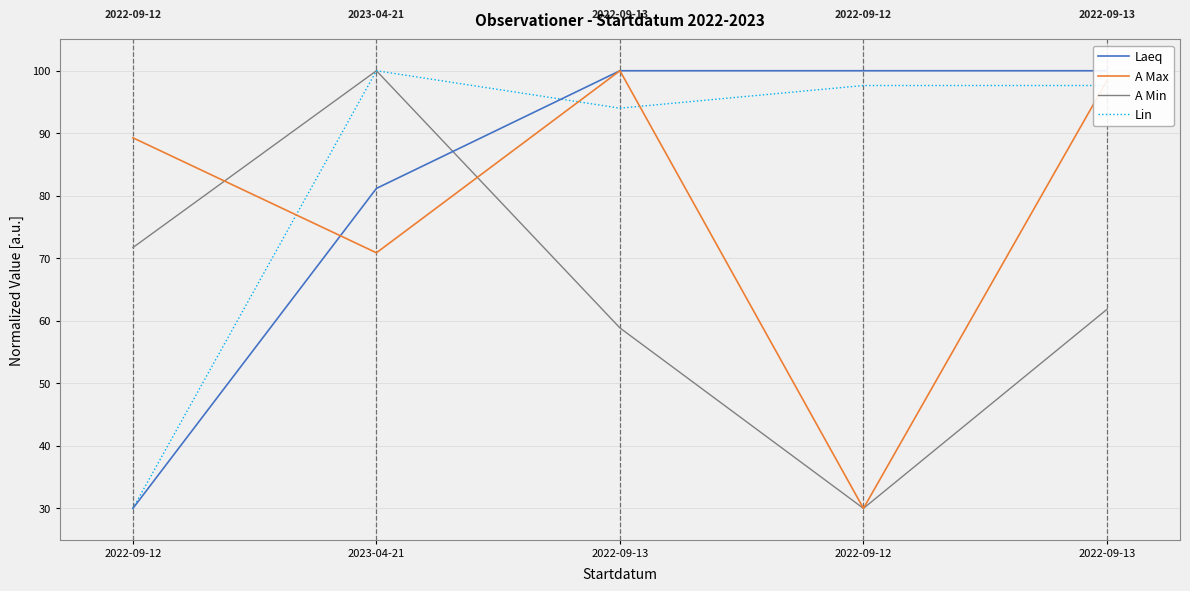

How many categories are shown in the chart?

5